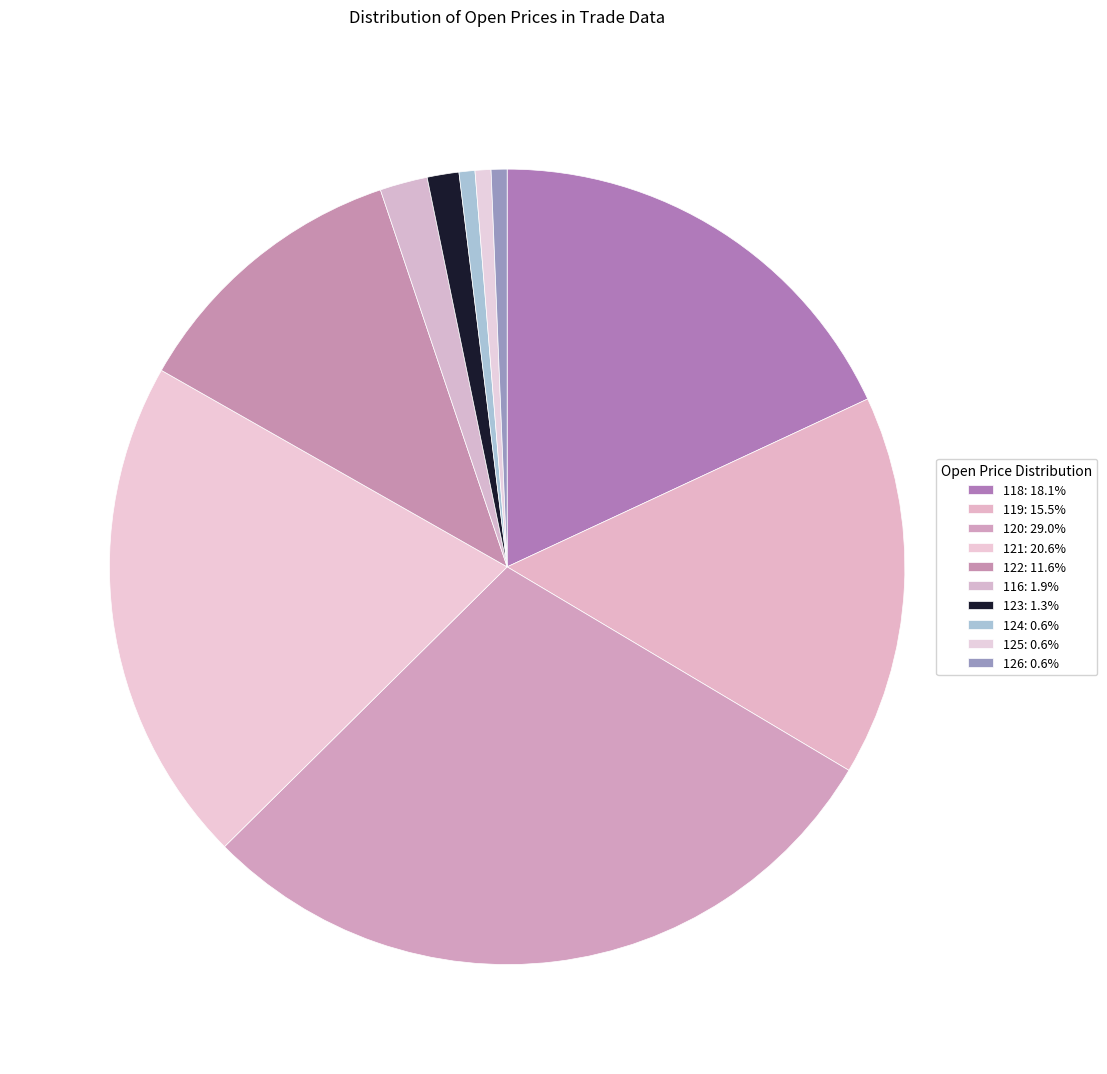

How many slices are in this pie chart?

10